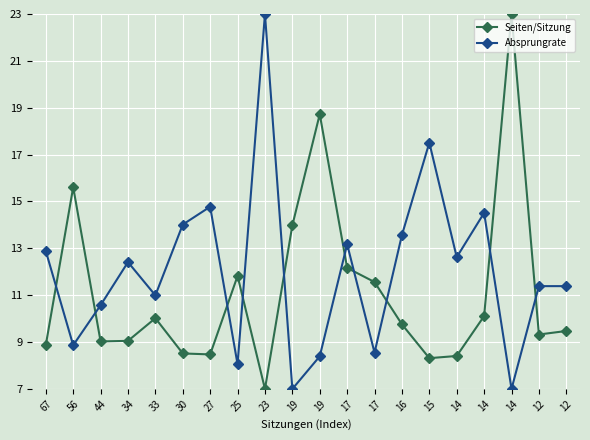

After their last crossing, which series has the higher values: Seiten/Sitzung or Absprungrate?

Absprungrate